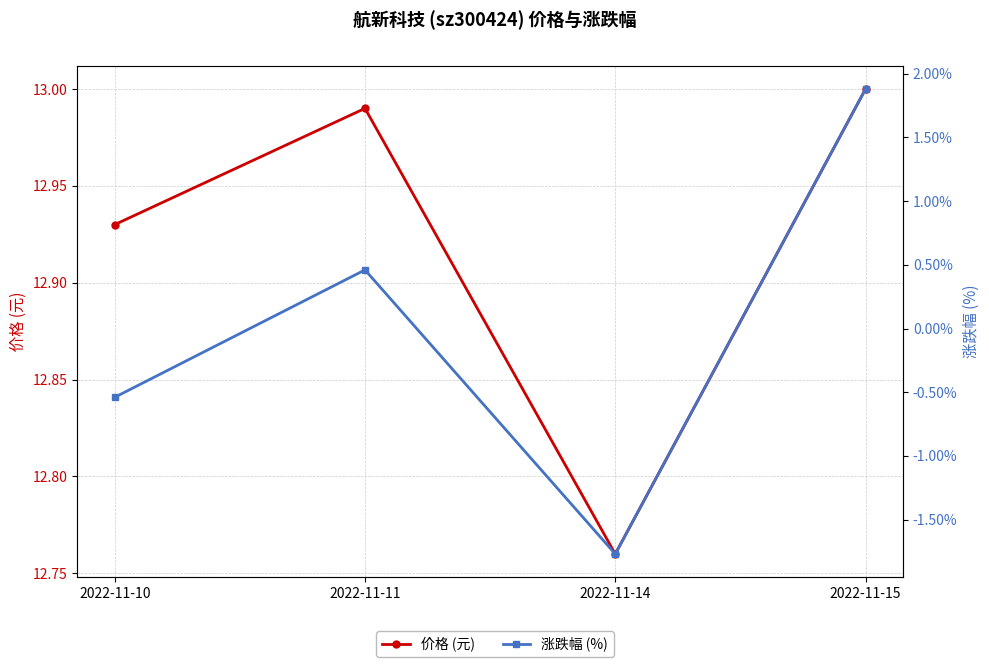

Which series has the widest spread of values?

涨跌幅 (%)